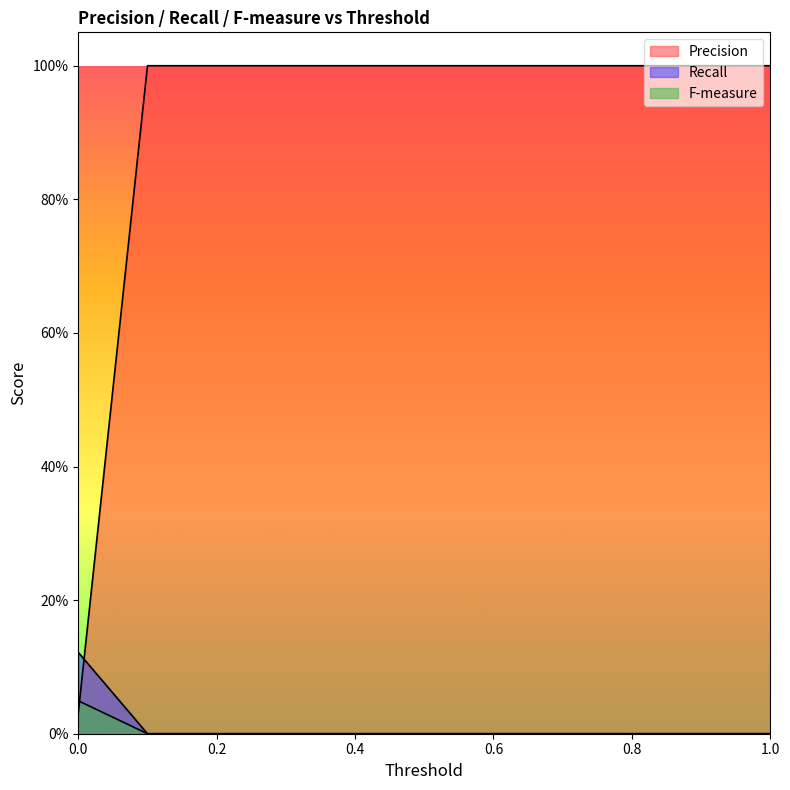

What is the sum of the Precision values at 0.4 and 0.8?

2.0